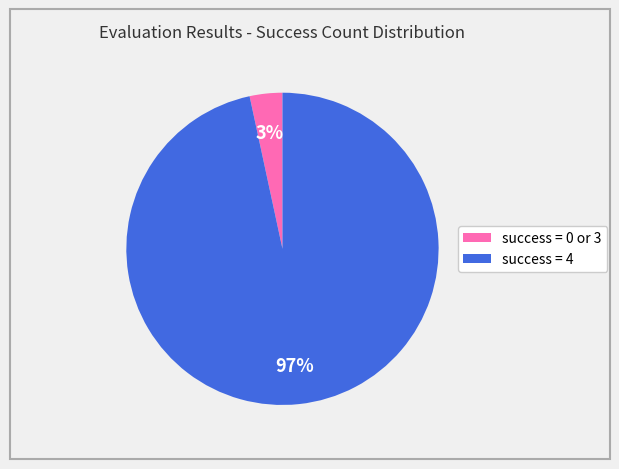

Count the number of slices in the pie.

2